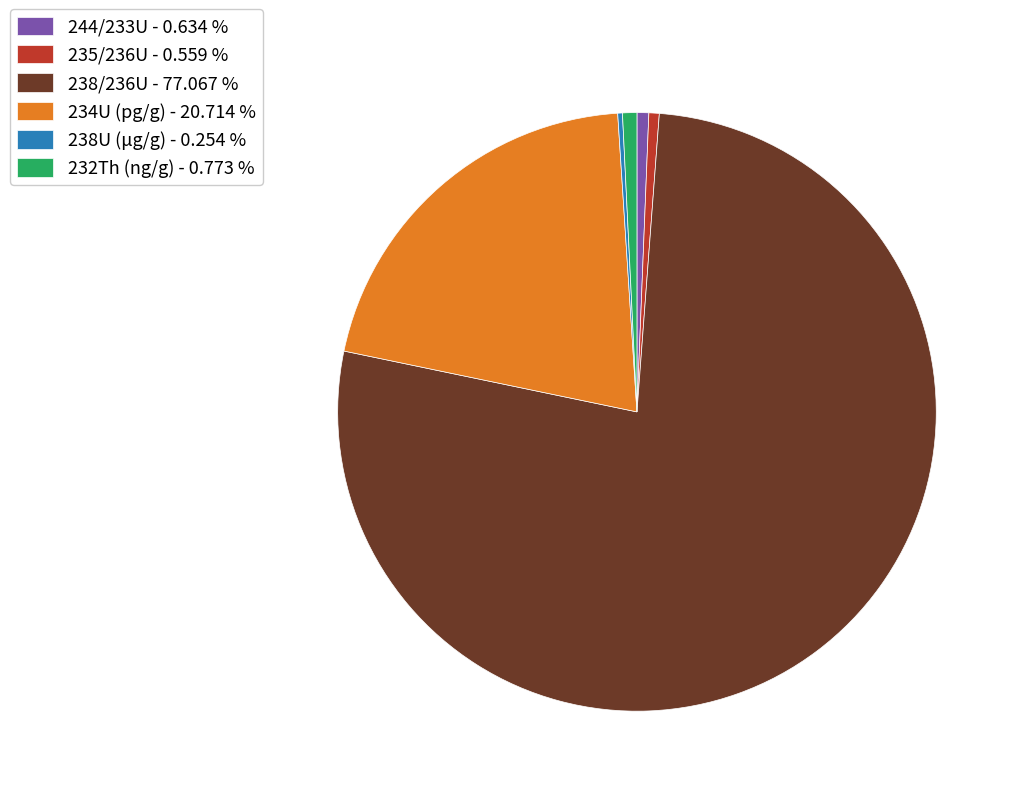

Which has a higher value, 238/236U - 77.067 % or 234U (pg/g) - 20.714 %?

238/236U - 77.067 %